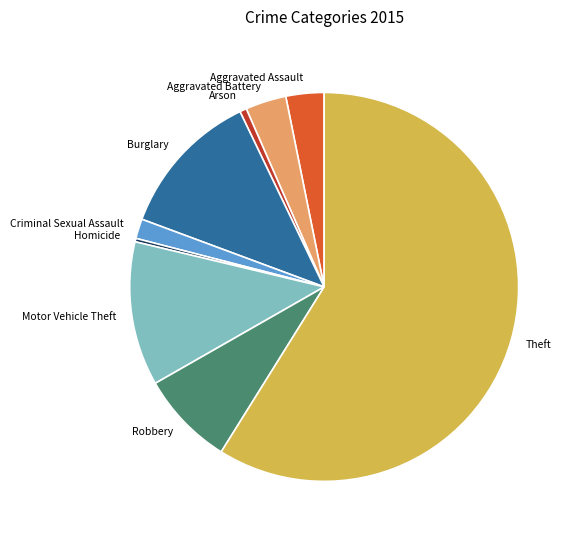

Is Theft the majority of the pie?

Yes